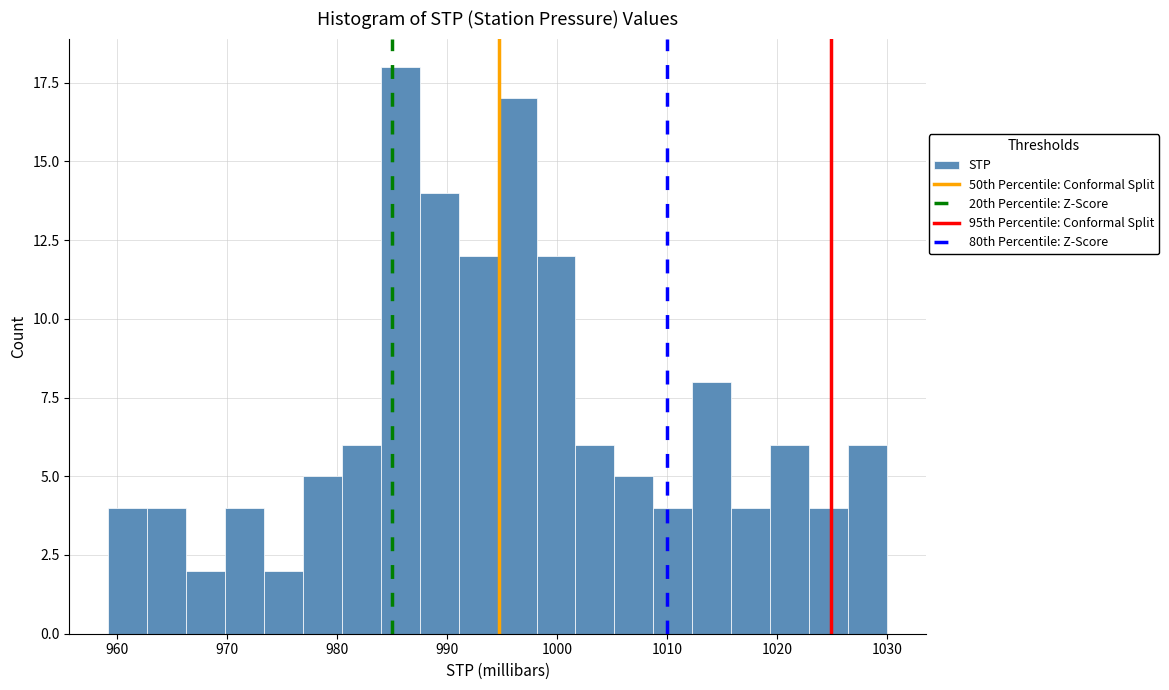

Read against the x-axis, roughly where is the centre of the tallest bar?

986